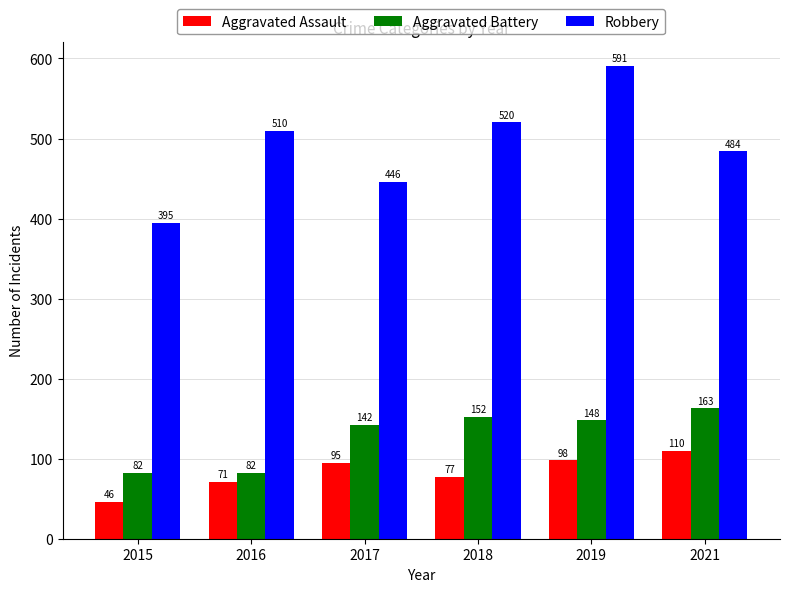

What is the difference between the second highest and second lowest values in the Robbery series?

74